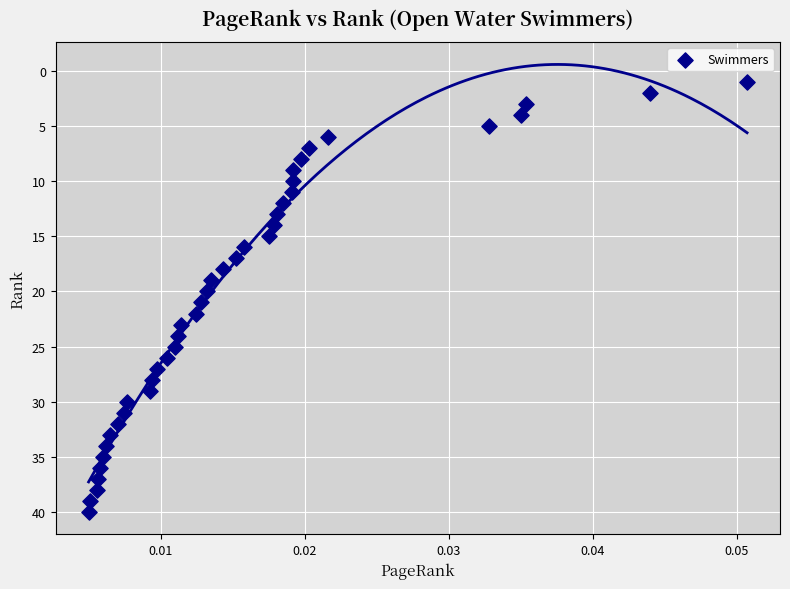

What is the range of Y values (max minus min)?

39